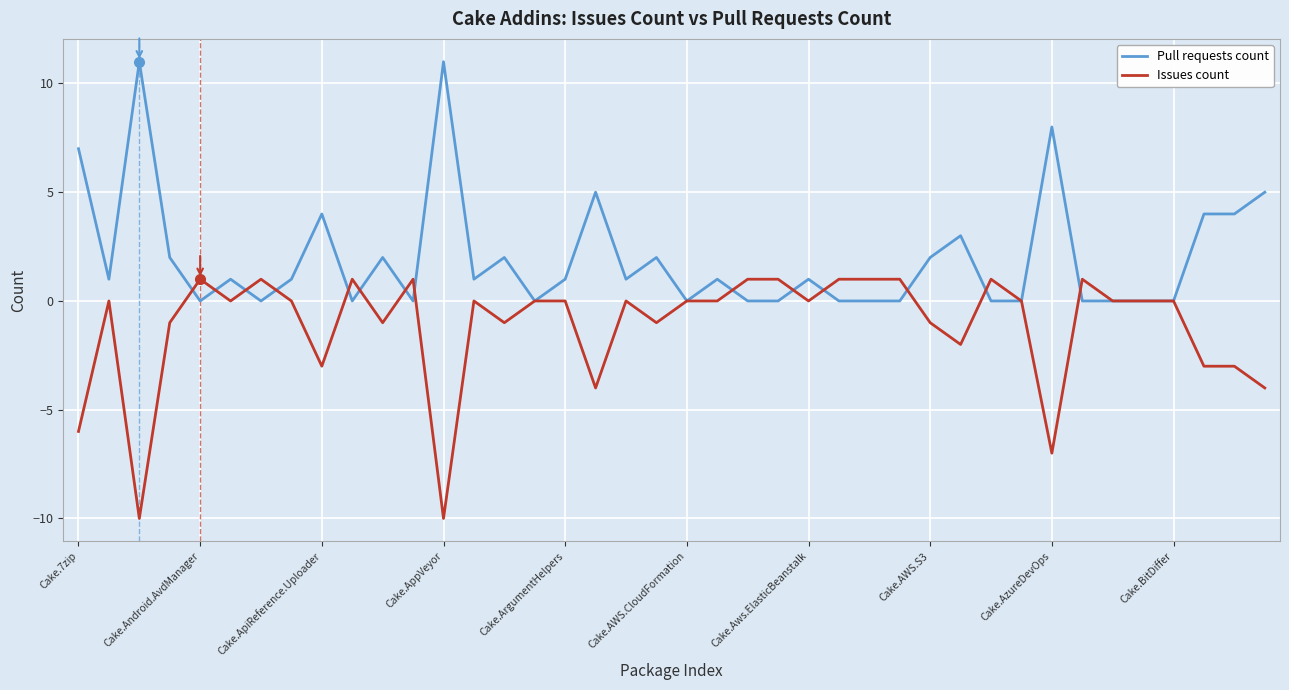

How many lines are shown in the chart?

2